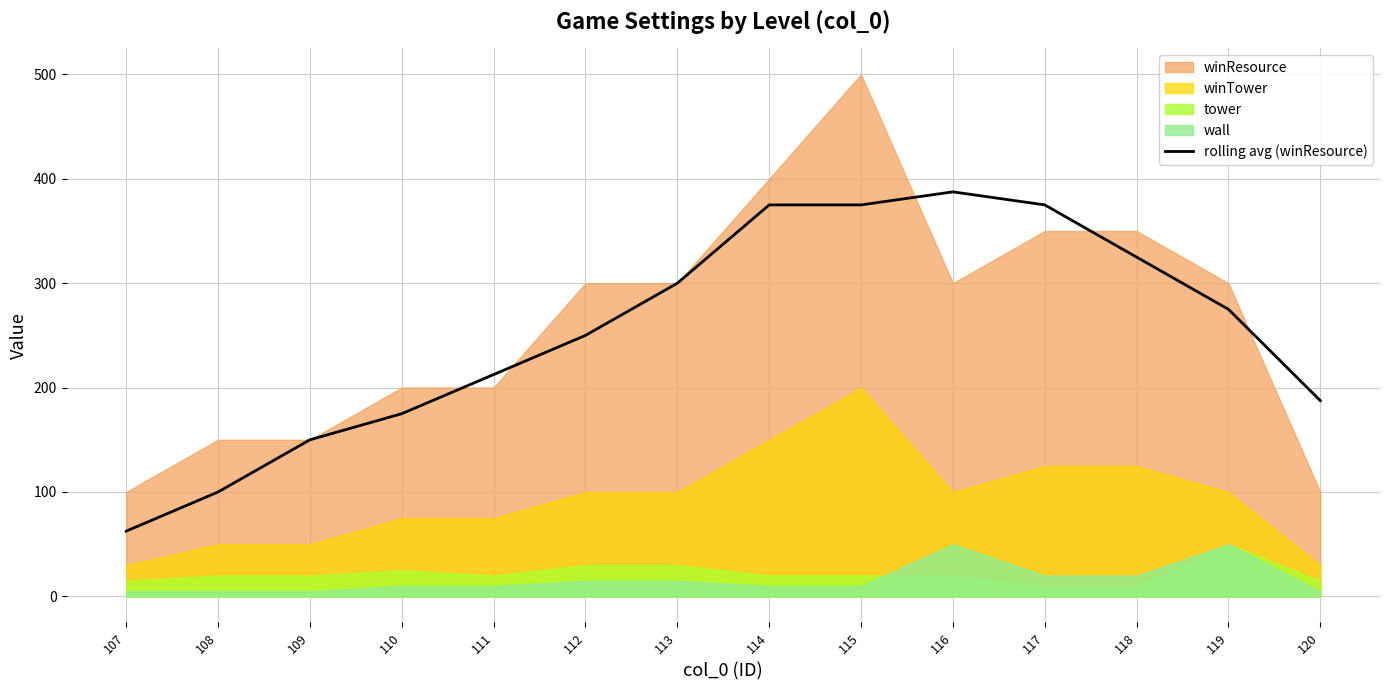

What is the difference between the maximum and minimum values?

325.0